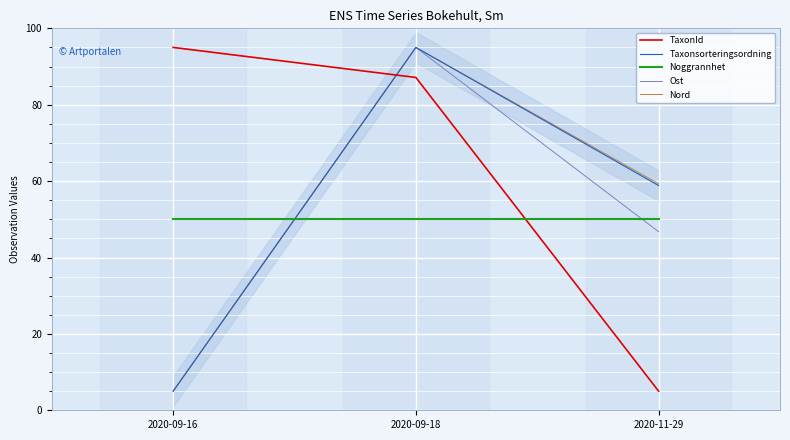

The value of Noggrannhet at 2020-11-29 is 50.0. True or false?

True